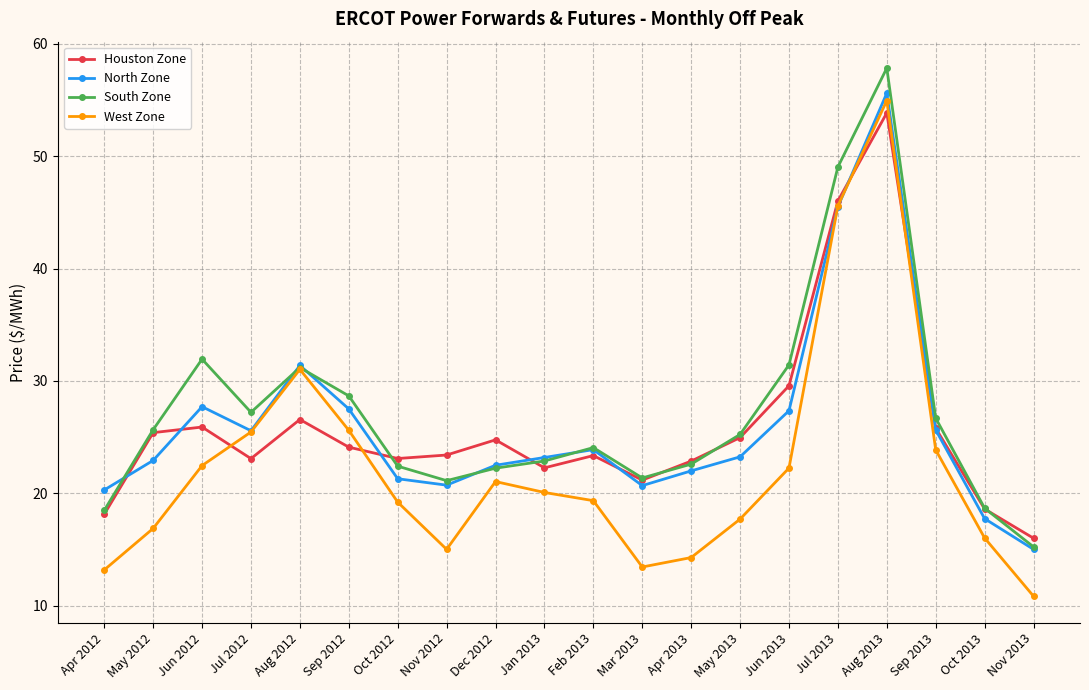

What is the difference between the South Zone values at Aug 2012 and Jul 2012?

4.0